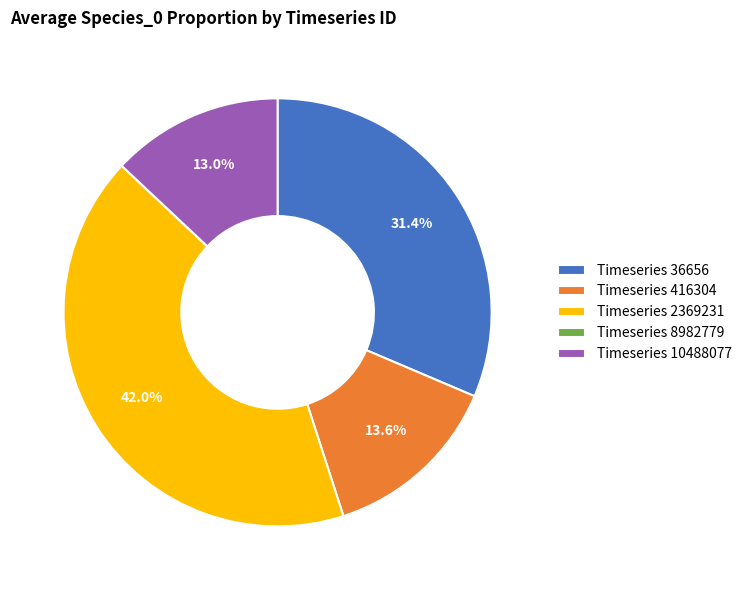

What is the total percentage of Timeseries 416304 and Timeseries 2369231?

55.6%